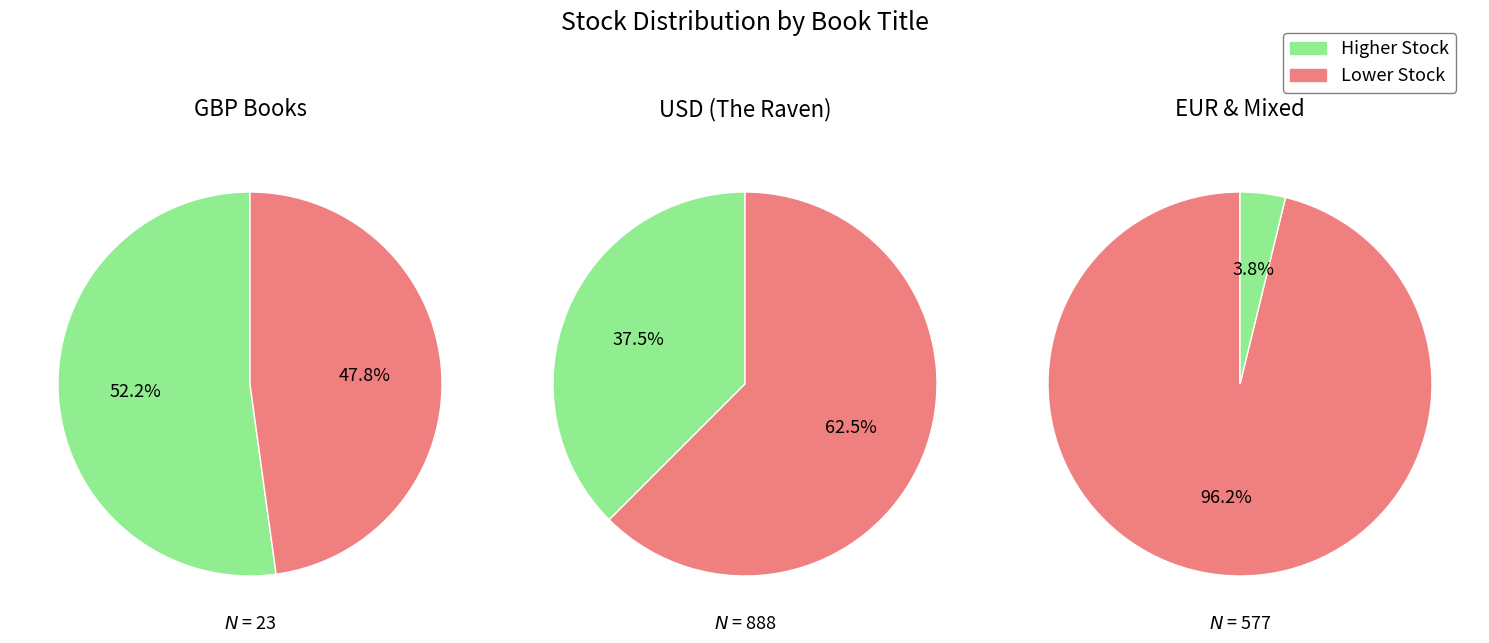

What portion of the pie excludes 2?

64.3%